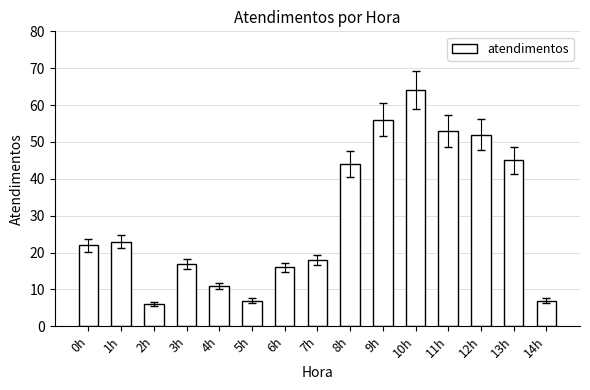

How many distinct data groups are displayed?

1